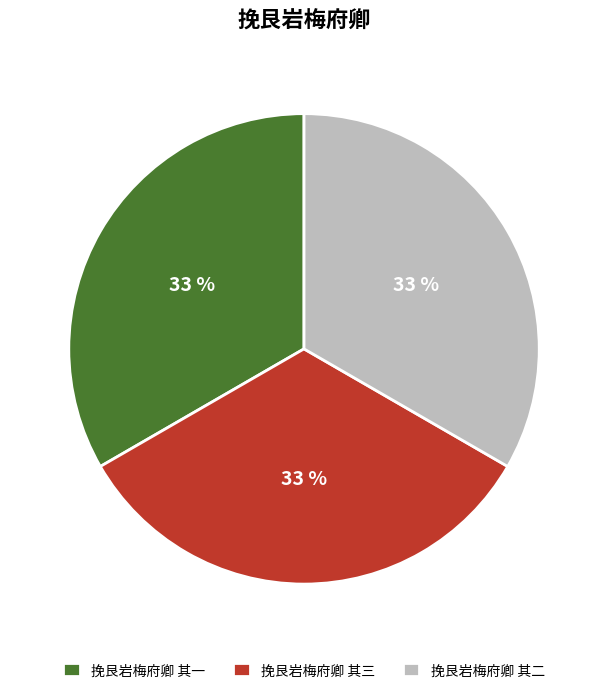

To the nearest percent, what percentage of the pie is 挽艮岩梅府卿 其三?

33%